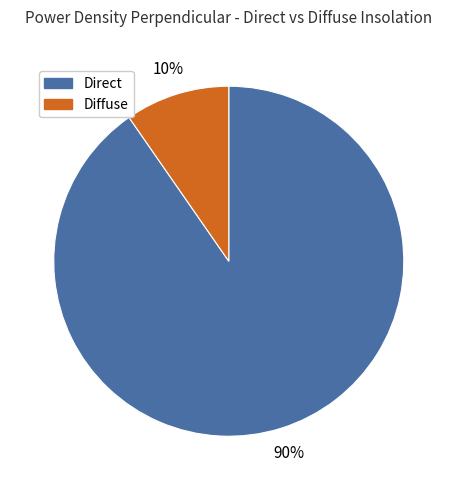

To the nearest percent, what is the combined percentage of Diffuse and Direct?

100%